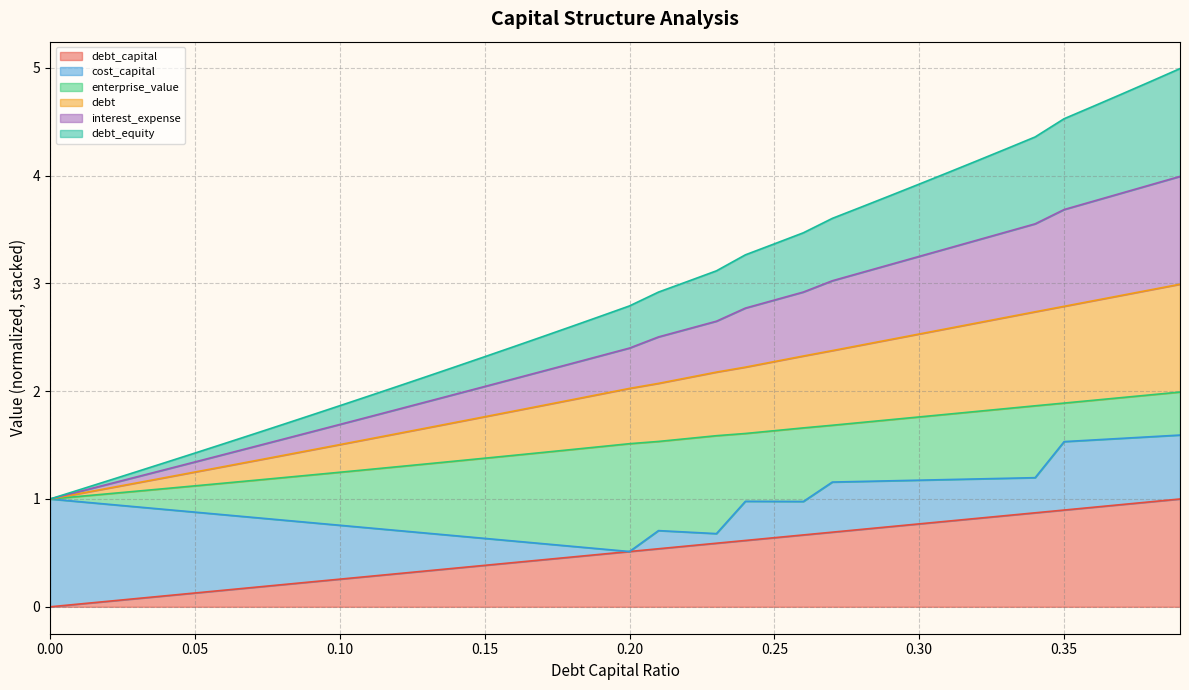

Rank the categories by debt value from highest to lowest.

0.39, 0.38, 0.37, 0.36, 0.35, 0.34, 0.33, 0.32, 0.31, 0.3, 0.29, 0.28, 0.27, 0.26, 0.25, 0.24, 0.23, 0.22, 0.21, 0.2, 0.19, 0.18, 0.17, 0.16, 0.15, 0.14, 0.13, 0.12, 0.11, 0.1, 0.09, 0.08, 0.07, 0.06, 0.05, 0.04, 0.03, 0.02, 0.01, 0.0